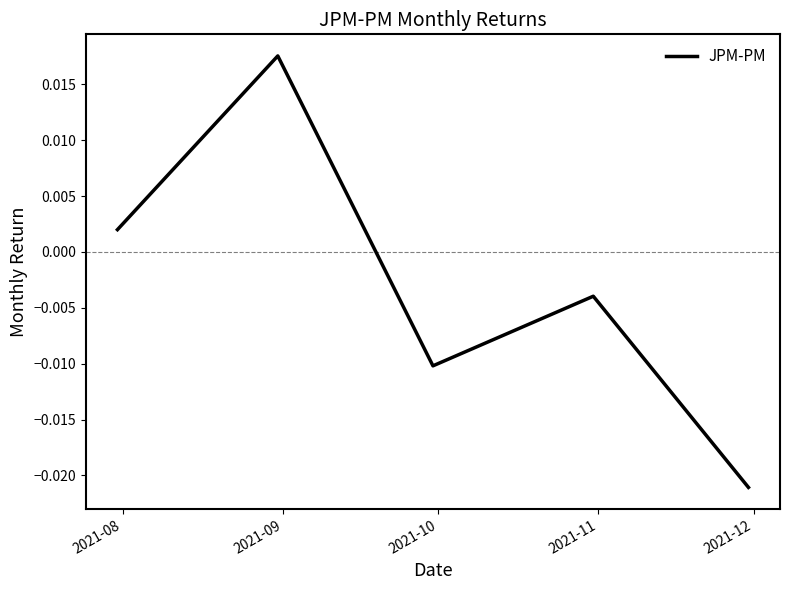

How many categories are shown in the chart?

5